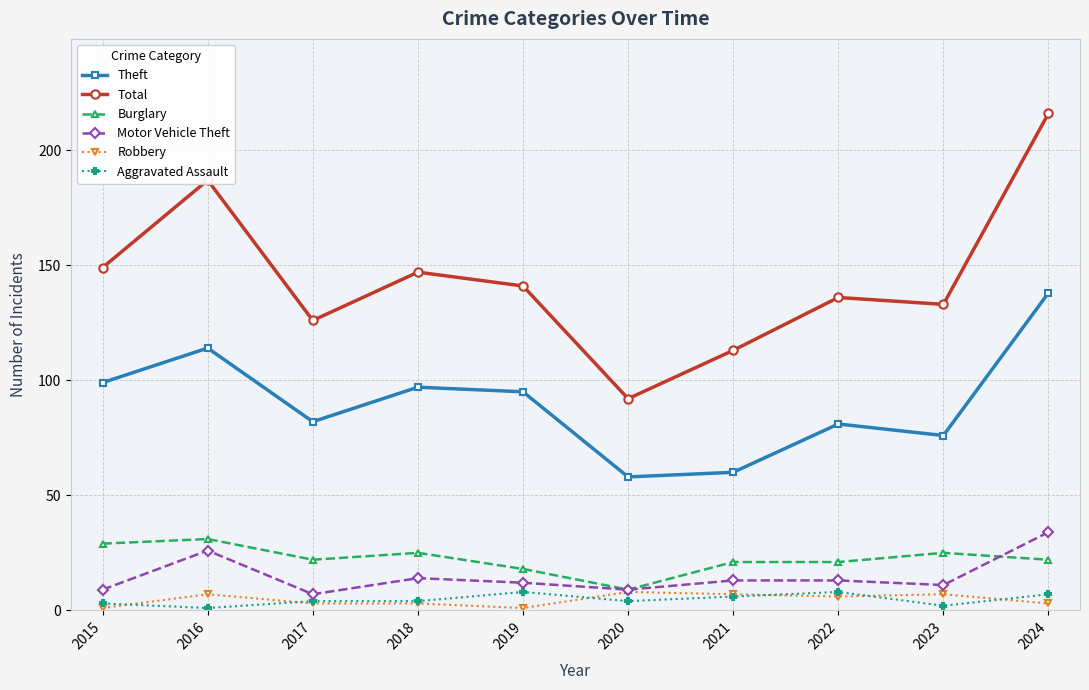

Where is the first local minimum for Aggravated Assault?

2016